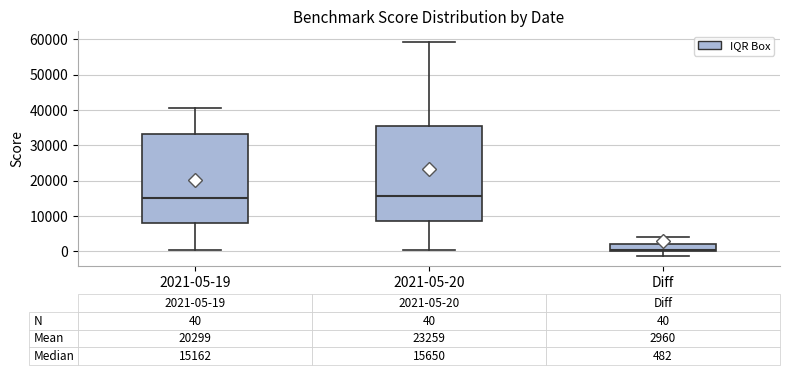

Which box is the tallest, from its lower edge to its upper edge?

2021-05-20